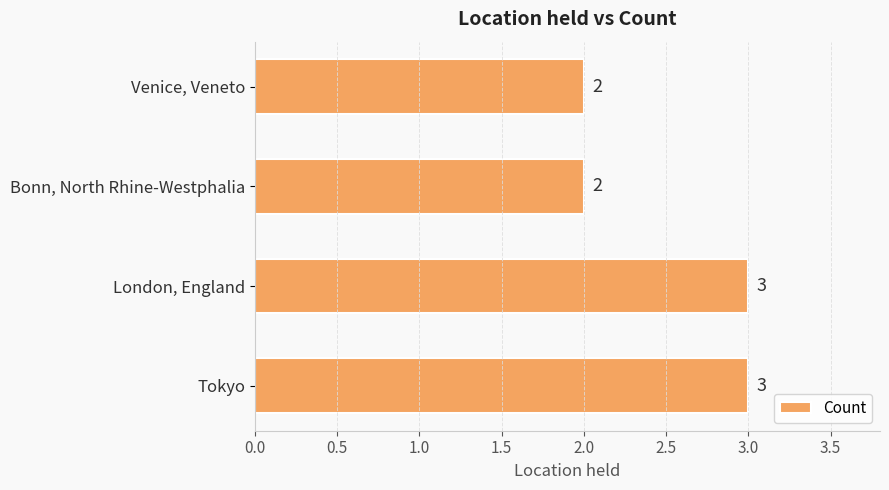

The chart shows a value of 5 at Tokyo. True or false?

False